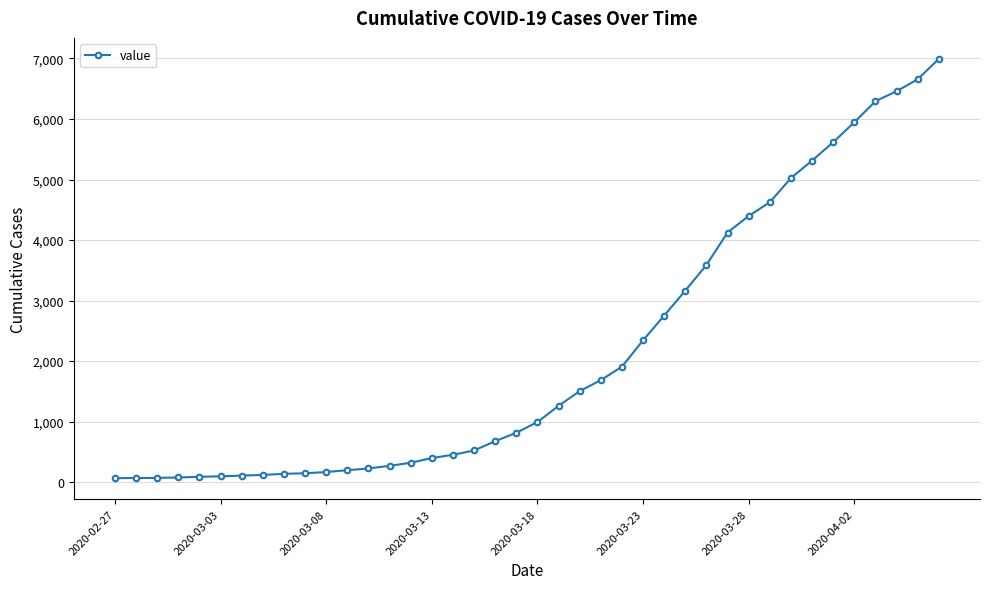

What is the maximum value shown in the chart?

6994